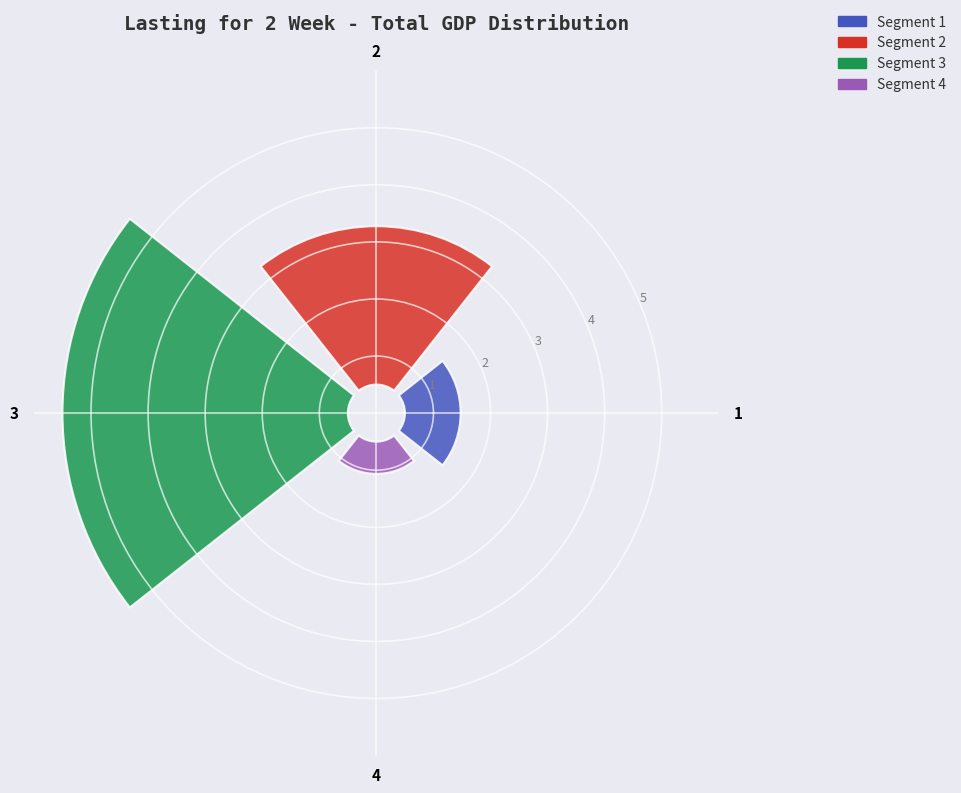

Do 2 and 4 together represent more than half of the pie?

No